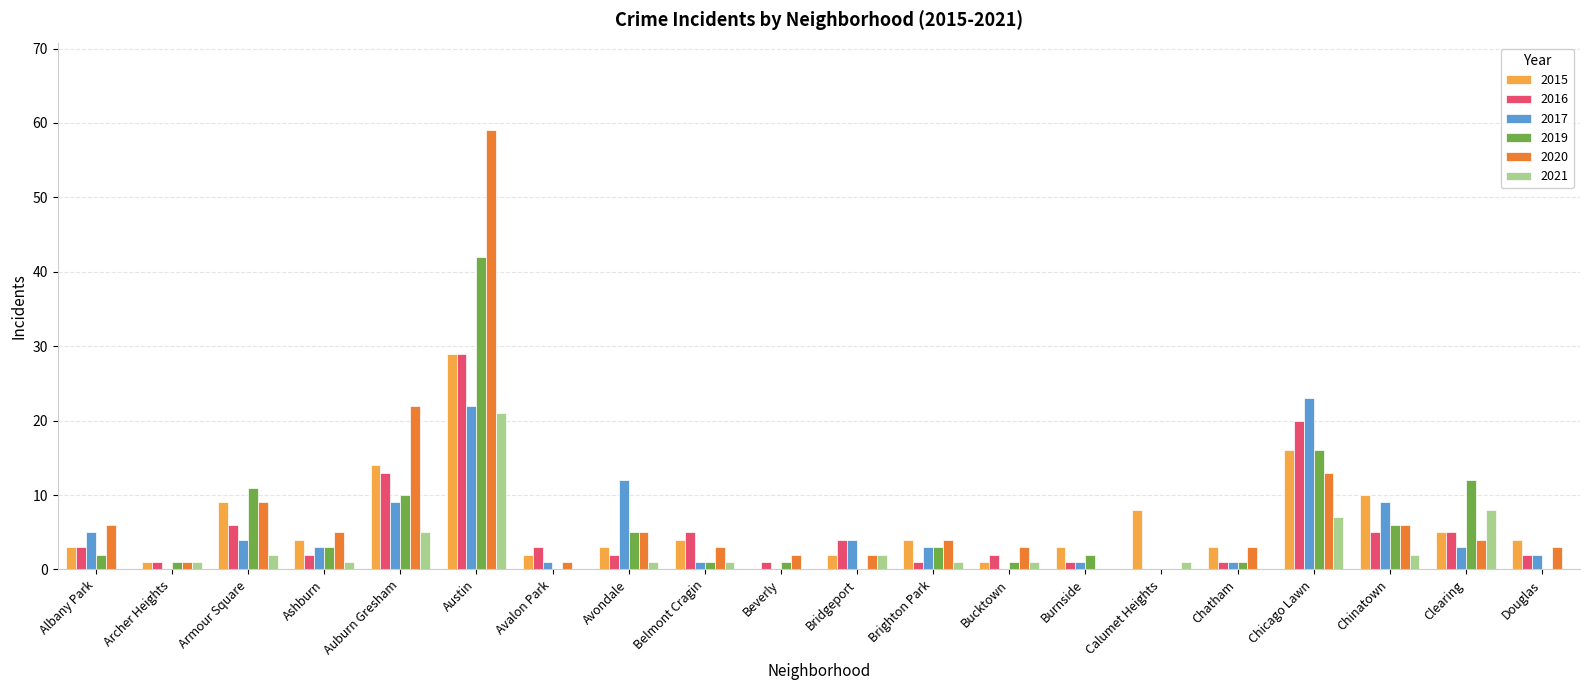

The value of 2017 at Avondale is 12. True or false?

True